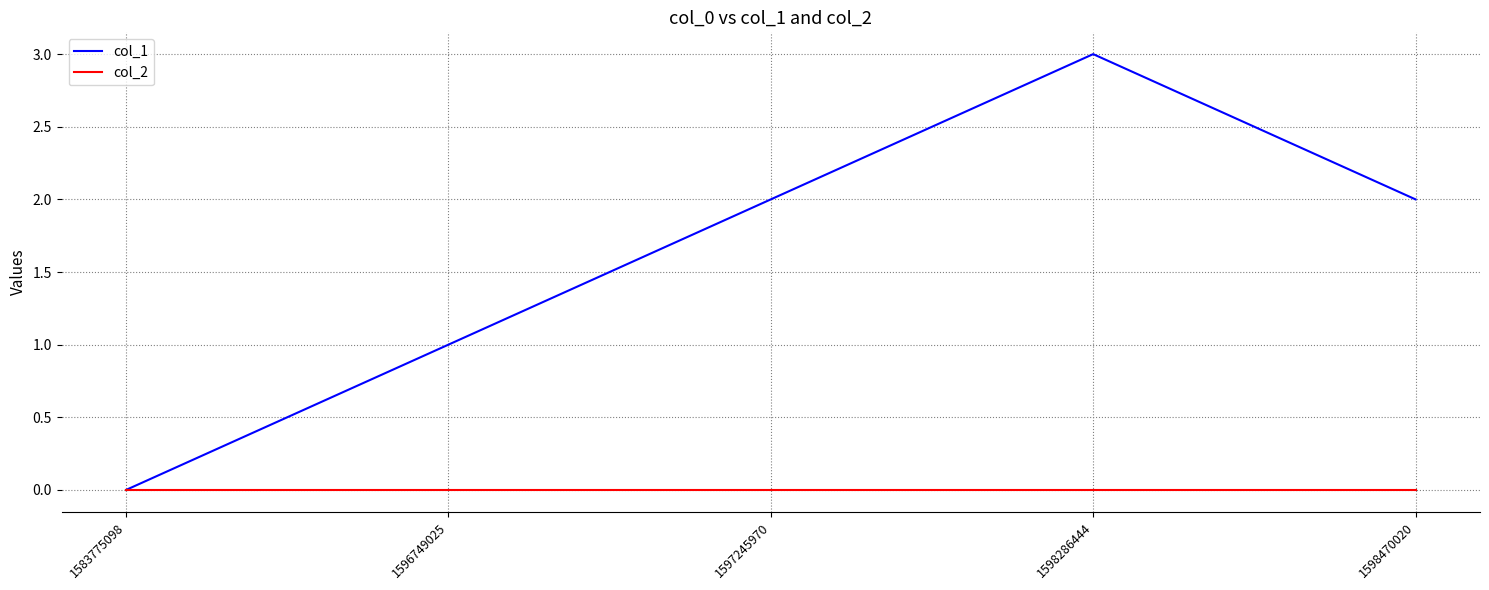

List the series in order of their overall mean, lowest first.

col_2, col_1